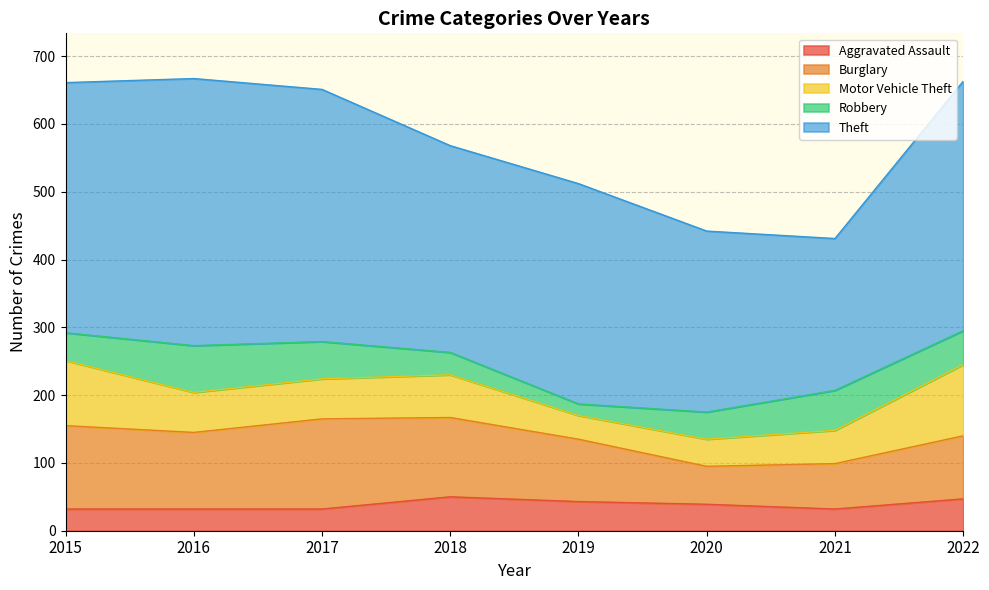

Reading left to right, transcribe all the data shown in this chart.

Aggravated Assault: 2015=32	2016=32	2017=32	2018=50	2019=43	2020=39	2021=32	2022=47
Burglary: 2015=123	2016=113	2017=133	2018=117	2019=92	2020=56	2021=67	2022=93
Motor Vehicle Theft: 2015=96	2016=59	2017=59	2018=63	2019=35	2020=40	2021=49	2022=105
Robbery: 2015=41	2016=69	2017=55	2018=33	2019=17	2020=40	2021=59	2022=50
Theft: 2015=369	2016=394	2017=372	2018=305	2019=325	2020=267	2021=224	2022=368